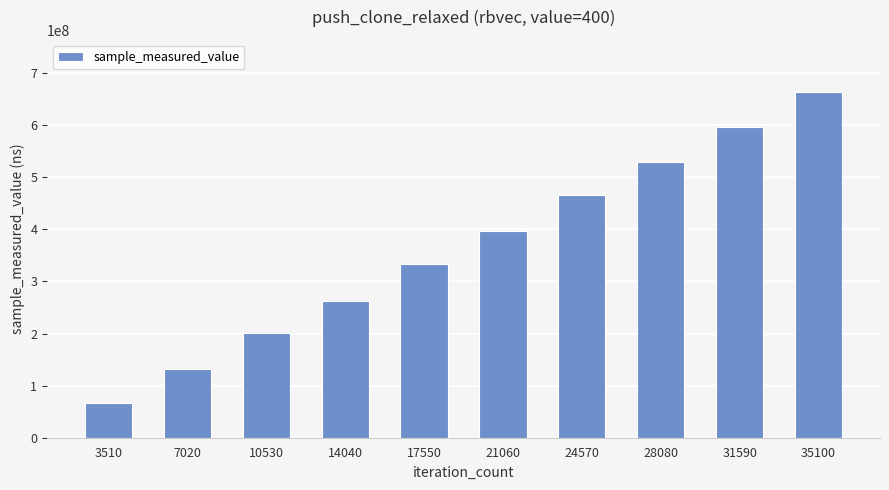

Rank the categories by value from highest to lowest.

35100, 31590, 28080, 24570, 21060, 17550, 14040, 10530, 7020, 3510